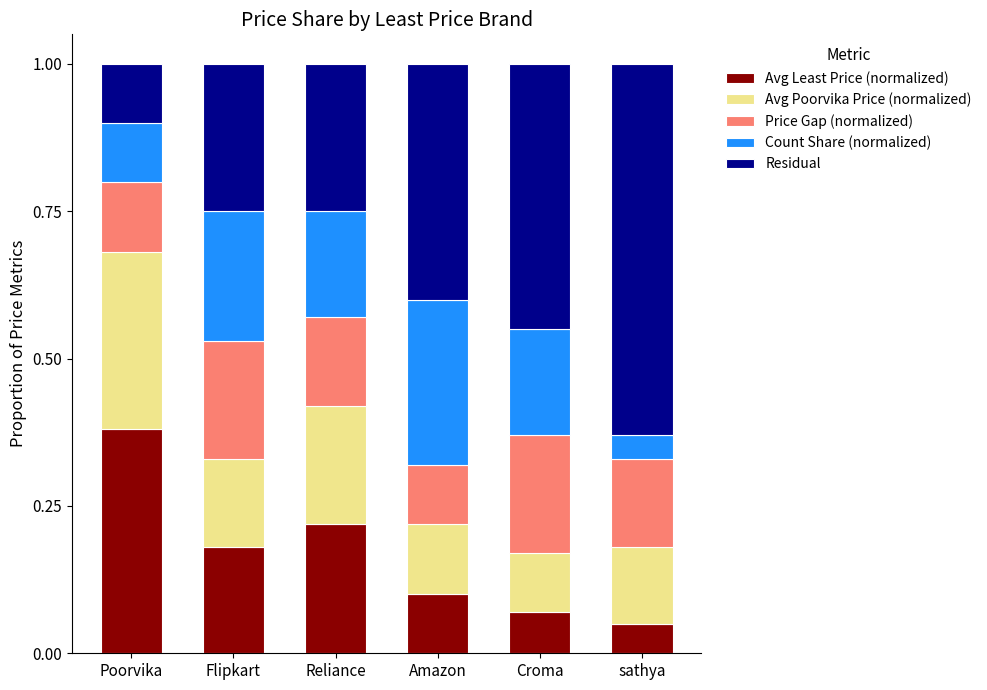

How many distinct data groups are displayed?

5